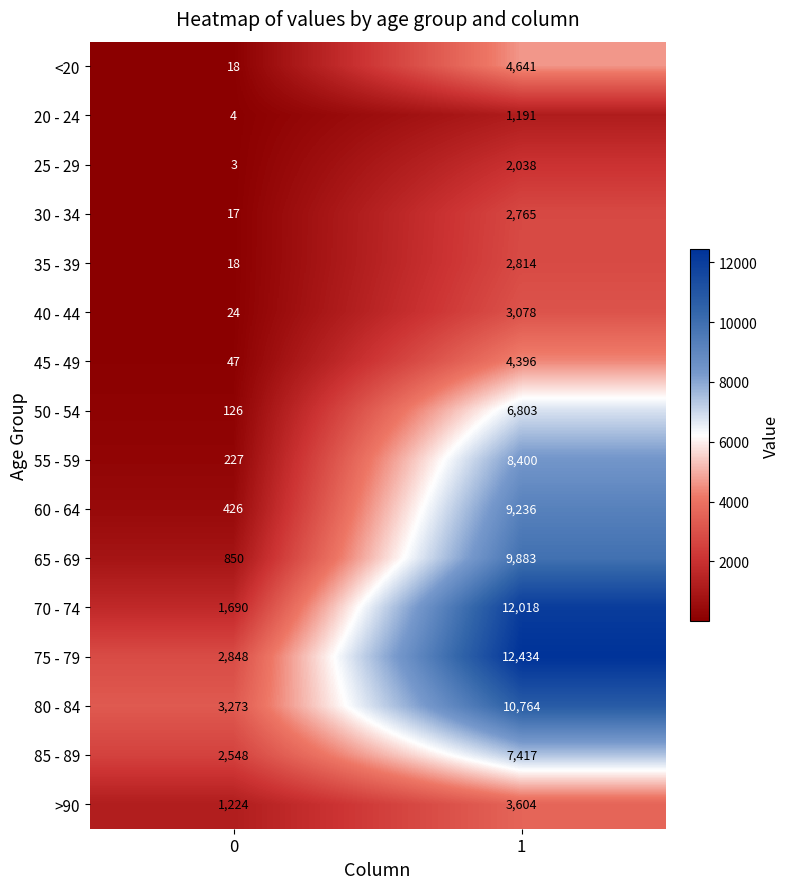

How many categories are shown in the chart?

2